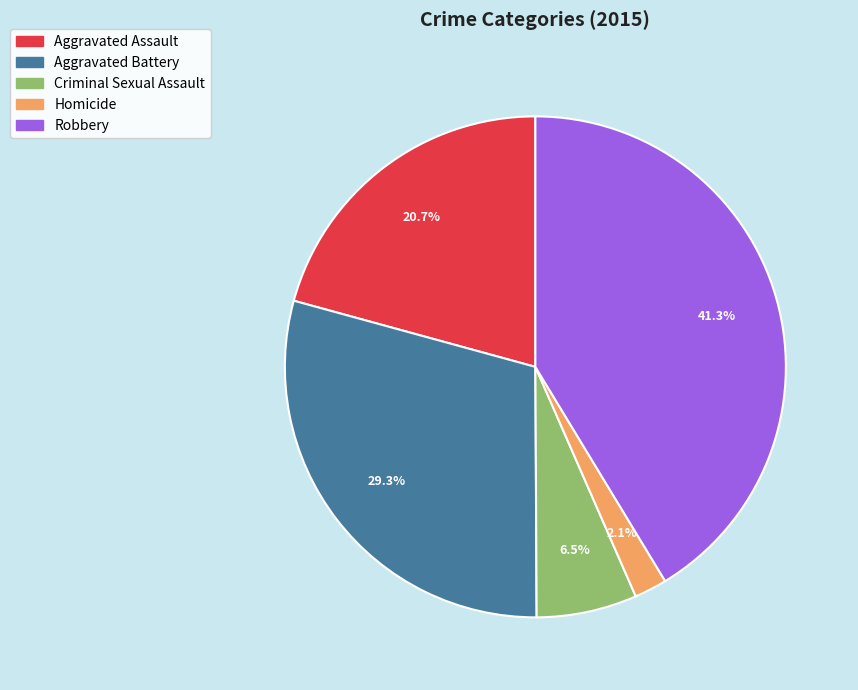

What percentage is NOT represented by Aggravated Battery?

70.7%